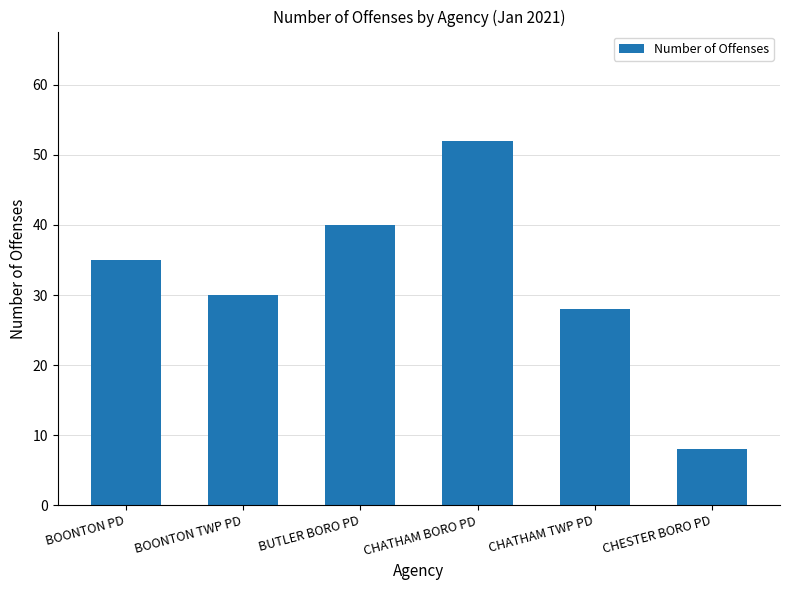

Count the number of categories in the chart.

6